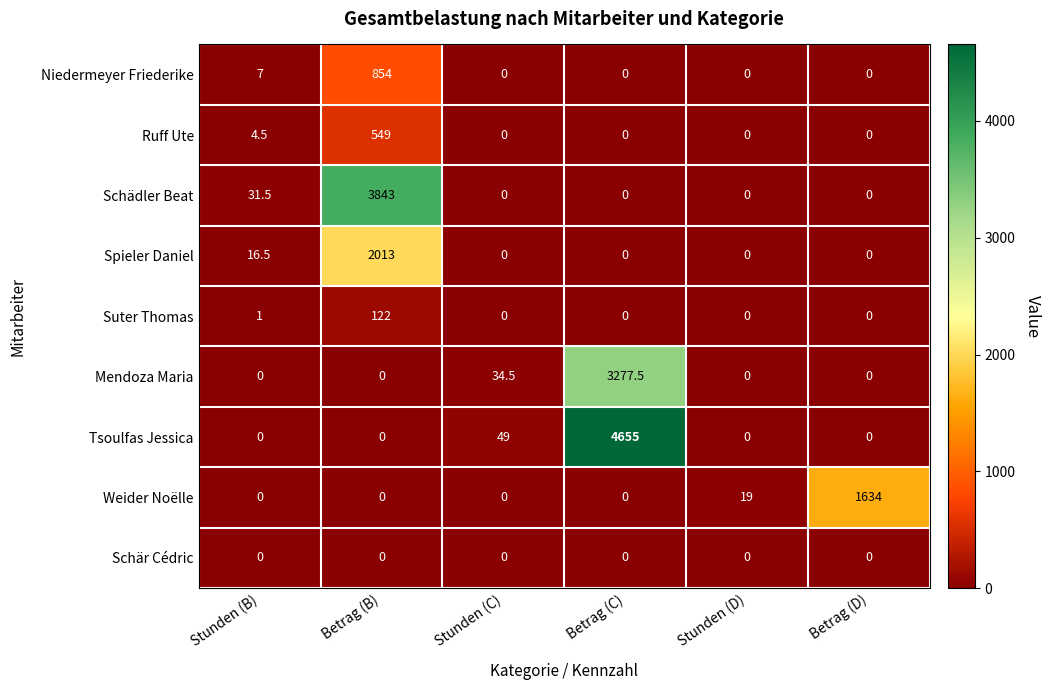

Is it true that Suter Thomas equals 34.7 at Betrag (B)?

False